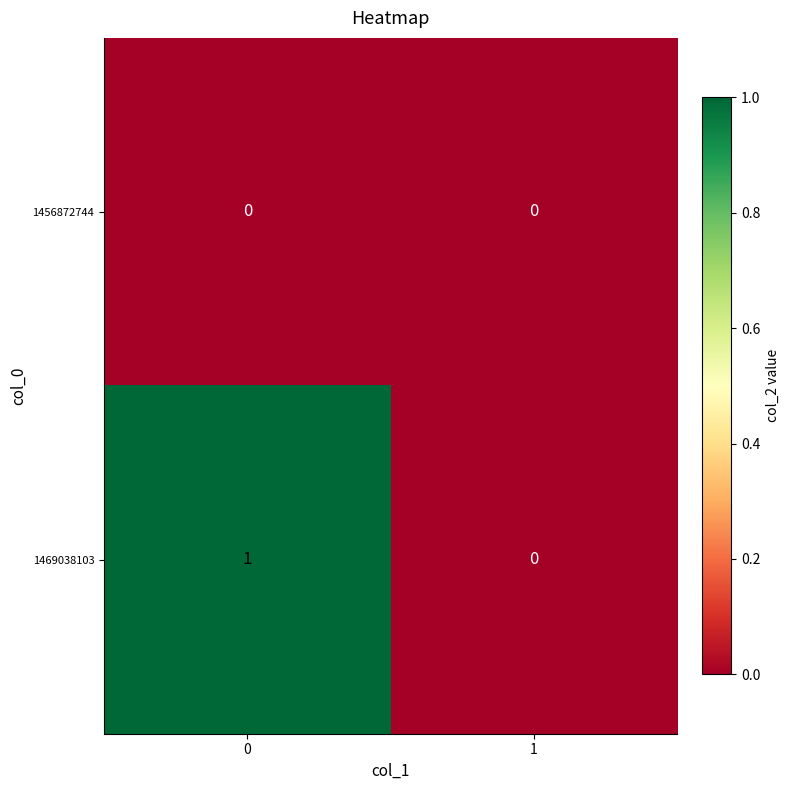

Is it true that 1469038103 equals 0 at 1?

True